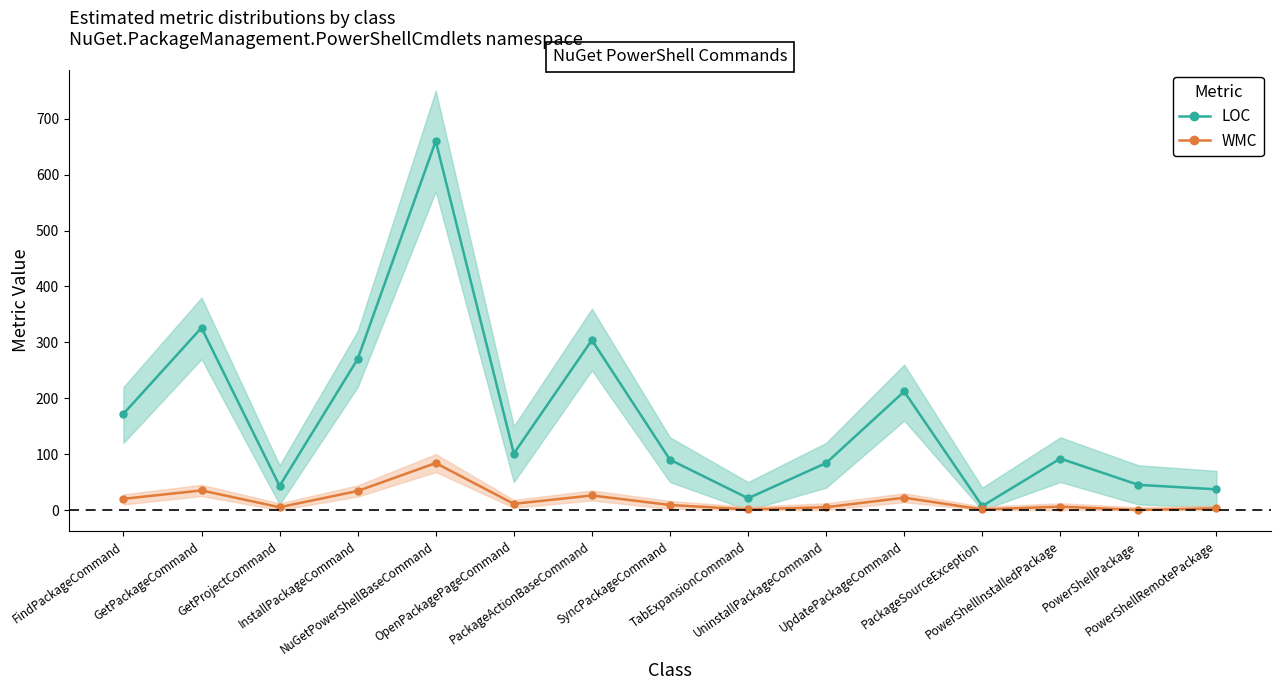

True or false: WMC has a value of 45 at PowerShellPackage.

False